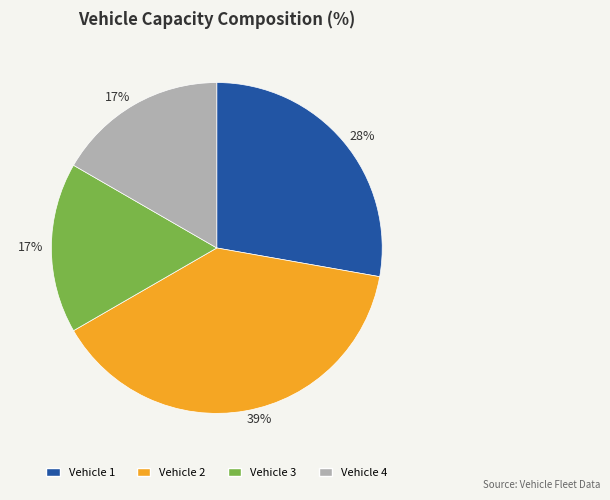

Does any single category account for the majority?

No